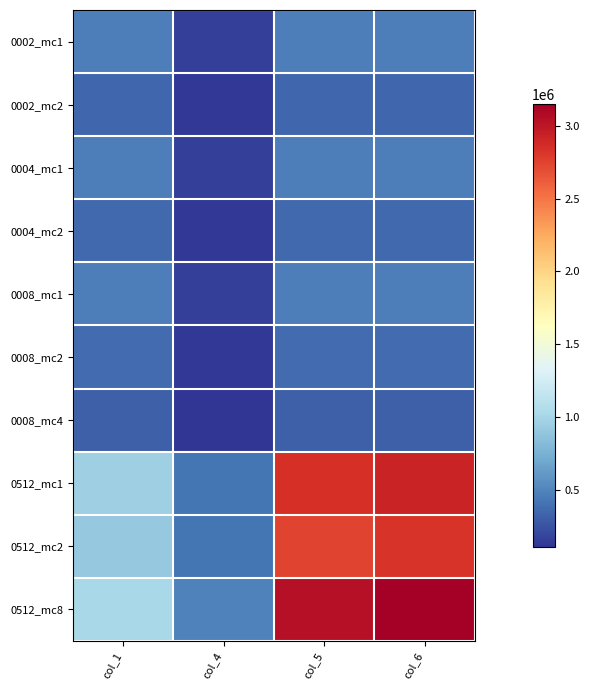

Rank the series at col_4 from lowest to highest value.

0008_mc4, 0002_mc2, 0004_mc2, 0008_mc2, 0002_mc1, 0004_mc1, 0008_mc1, 0512_mc2, 0512_mc1, 0512_mc8